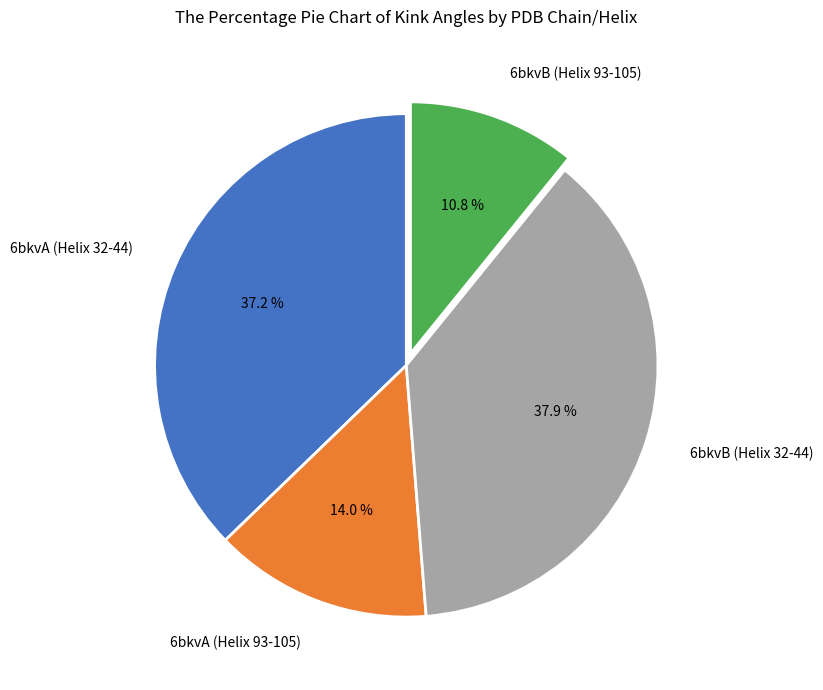

True or false: 6bkvA (Helix 32-44) accounts for 50% of the total.

False